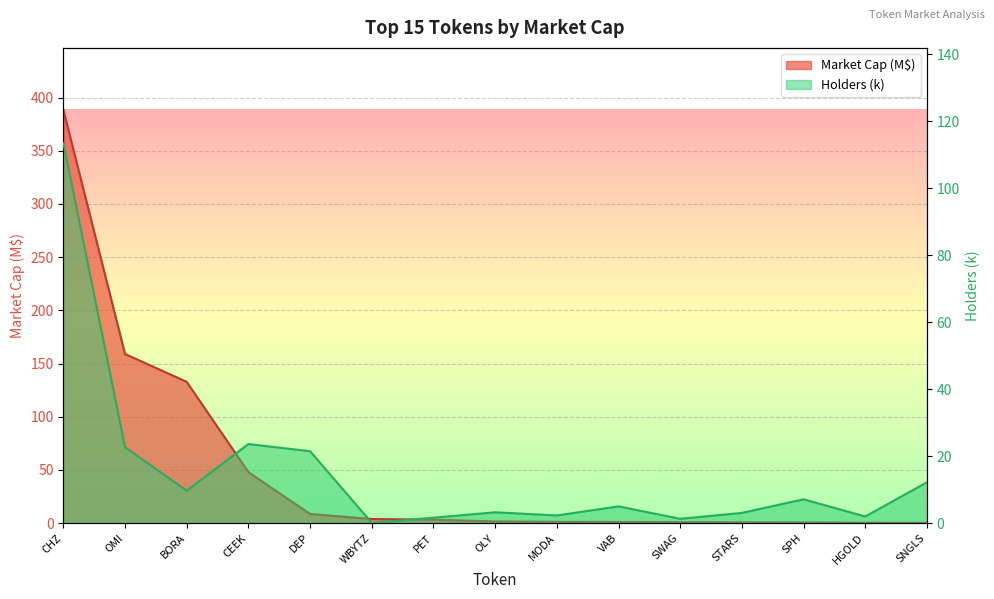

Which series ends up on top after the final intersection of Holders (k) and Market Cap (M$)?

Holders (k)